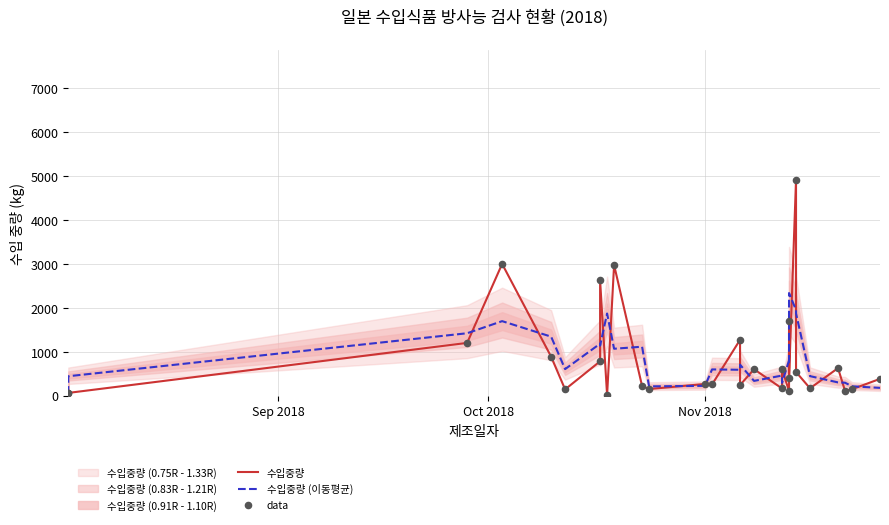

Which series has the largest total across all categories?

수입중량